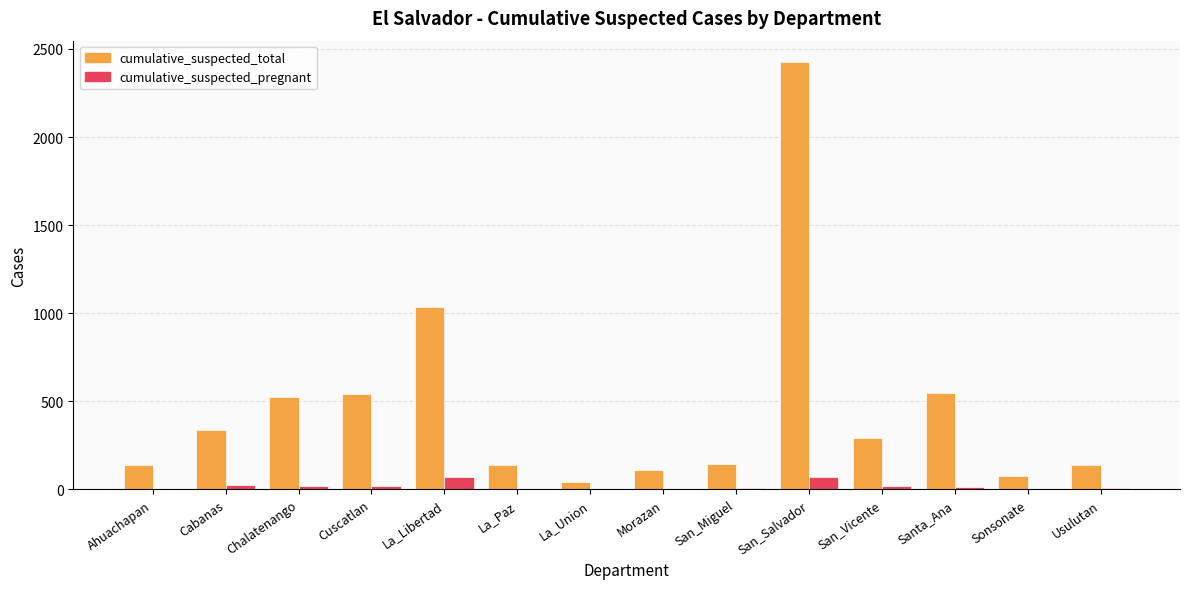

Where does the cumulative_suspected_total series first go above 292?

Cabanas